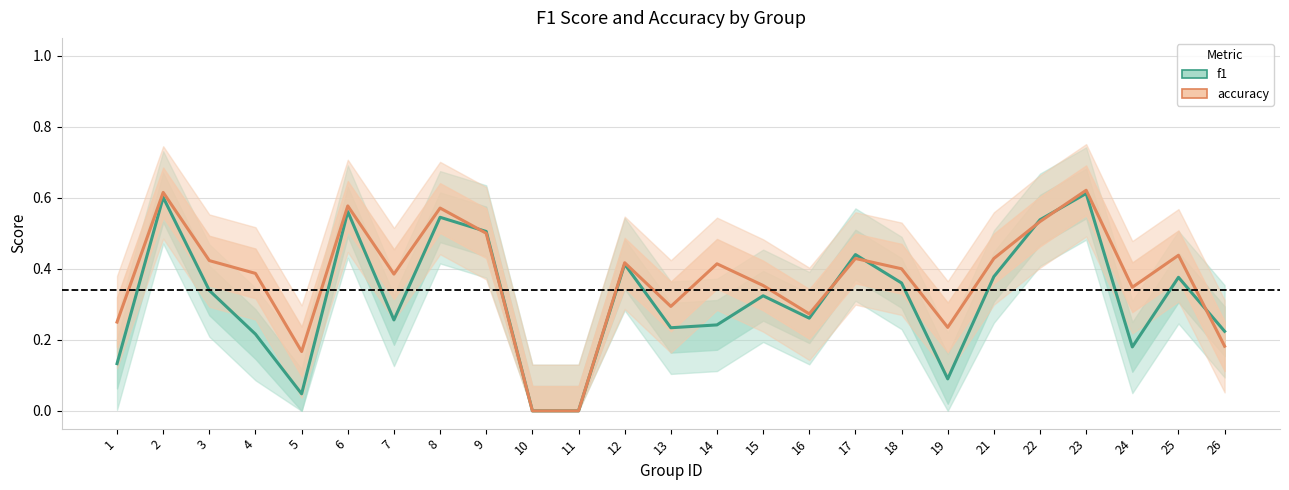

Reading left to right, list all the values displayed in this chart.

f1: 0.1	0.6	0.3	0.2	0.0	0.6	0.3	0.5	0.5	0.0	0.0	0.4	0.2	0.2	0.3	0.3	0.4	0.4	0.1	0.4	0.5	0.6	0.2	0.4	0.2
accuracy: 0.2	0.6	0.4	0.4	0.2	0.6	0.4	0.6	0.5	0.0	0.0	0.4	0.3	0.4	0.4	0.3	0.4	0.4	0.2	0.4	0.5	0.6	0.3	0.4	0.2